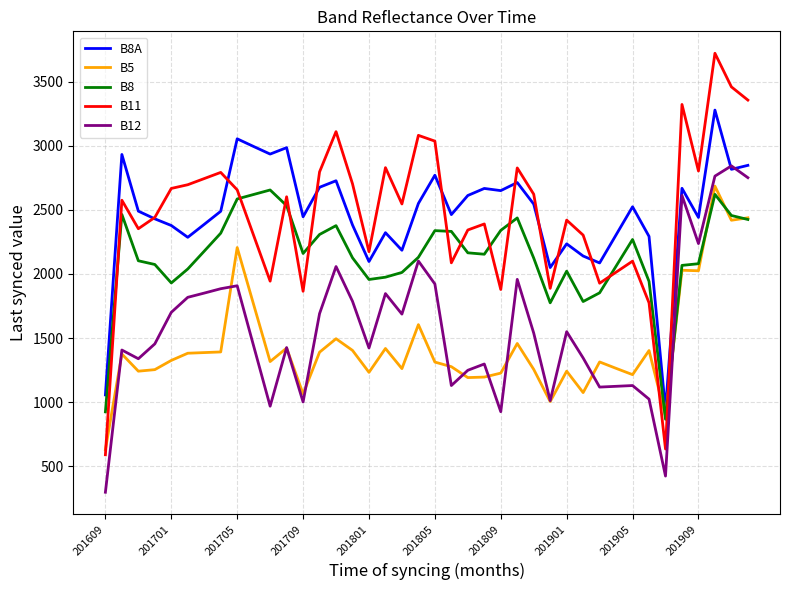

True or false: B11 and B5 intersect in this chart.

True